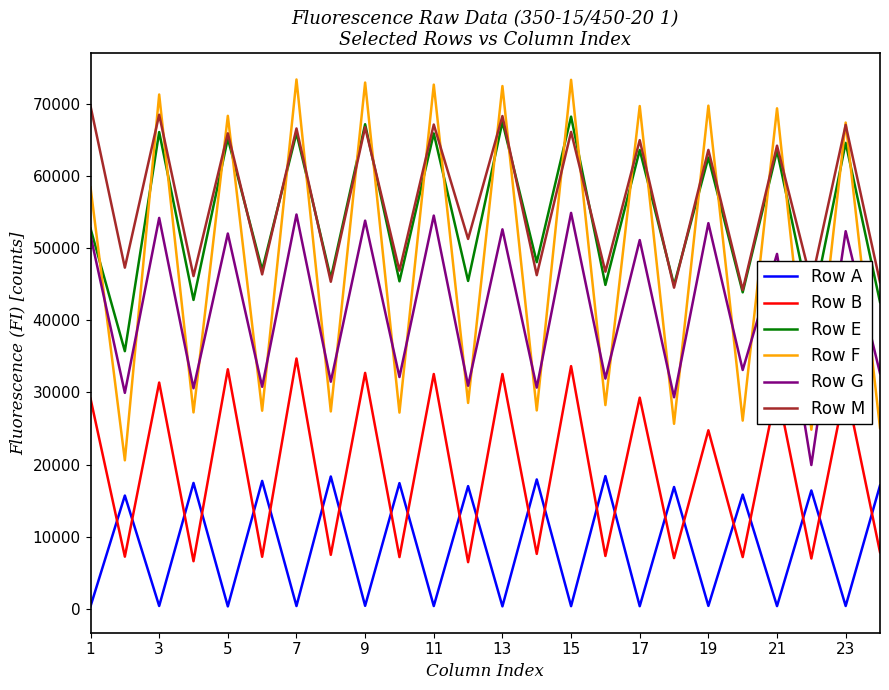

What are all the series names shown in the legend?

Row A, Row B, Row E, Row F, Row G, Row M